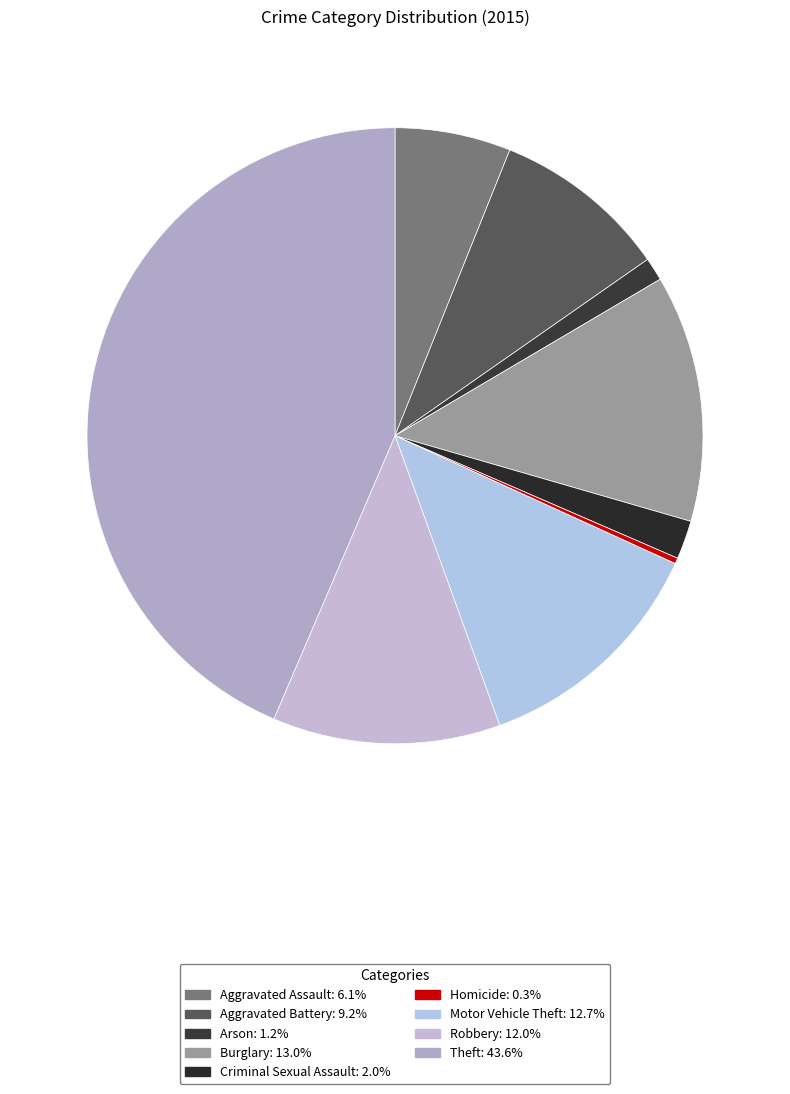

Which slice is the largest?

Theft